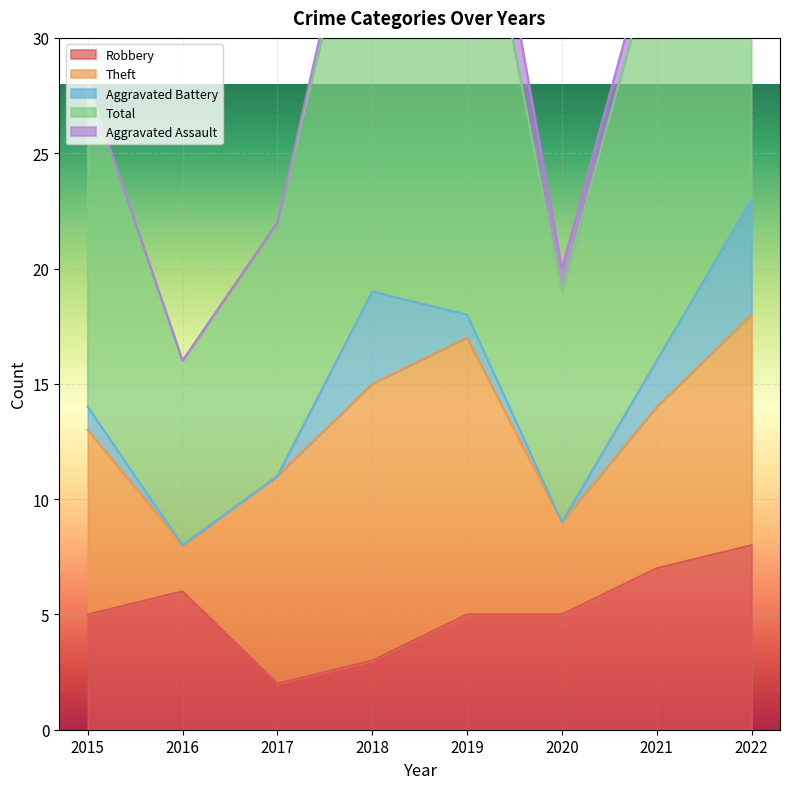

Reading left to right, what are all the values shown in this chart?

Robbery: 5	6	2	3	5	5	7	8
Theft: 8	2	9	12	12	4	7	10
Aggravated Battery: 1	0	0	4	1	0	2	5
Total: 14	8	11	20	22	10	18	24
Aggravated Assault: 0	0	0	1	3	1	1	0